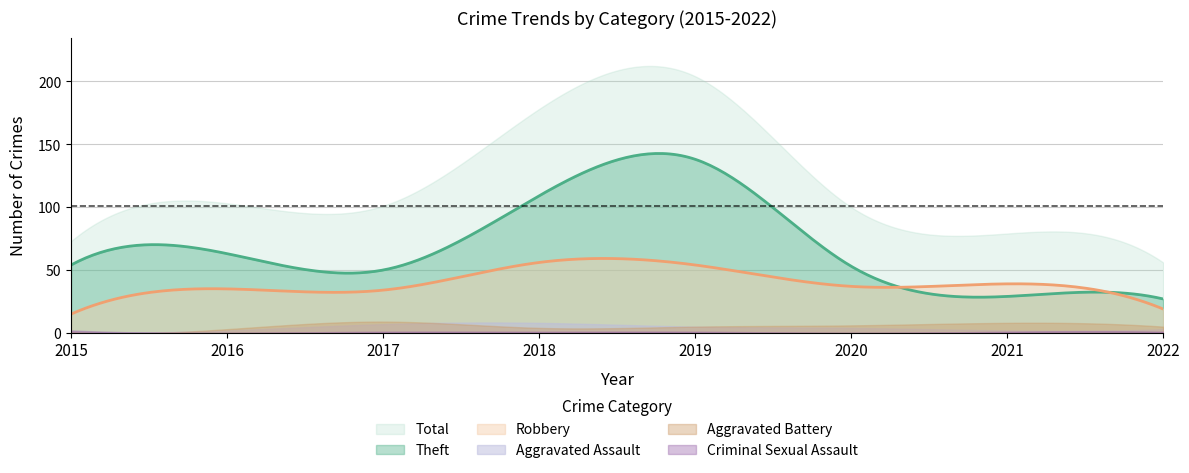

True or false: Criminal Sexual Assault has a value of 1 at 2021.

True